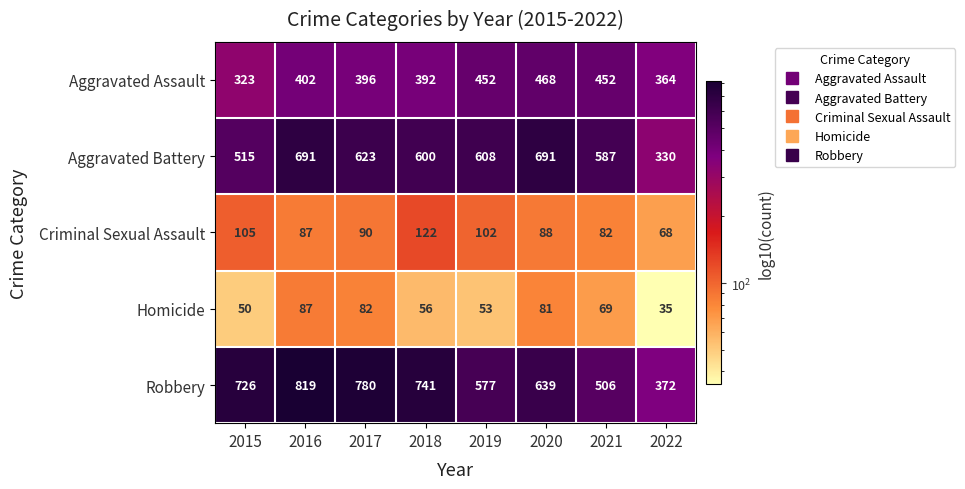

What is the spread (max minus min) of values at 2017?

698